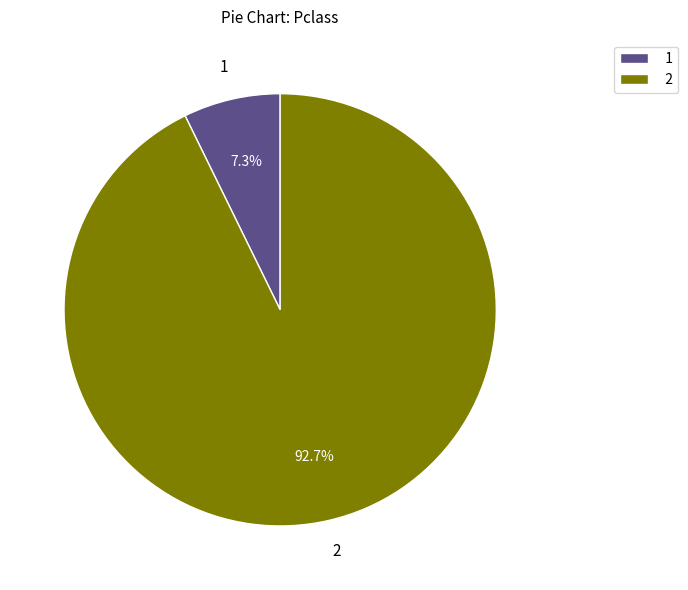

What portion of the pie excludes 2?

7.3%